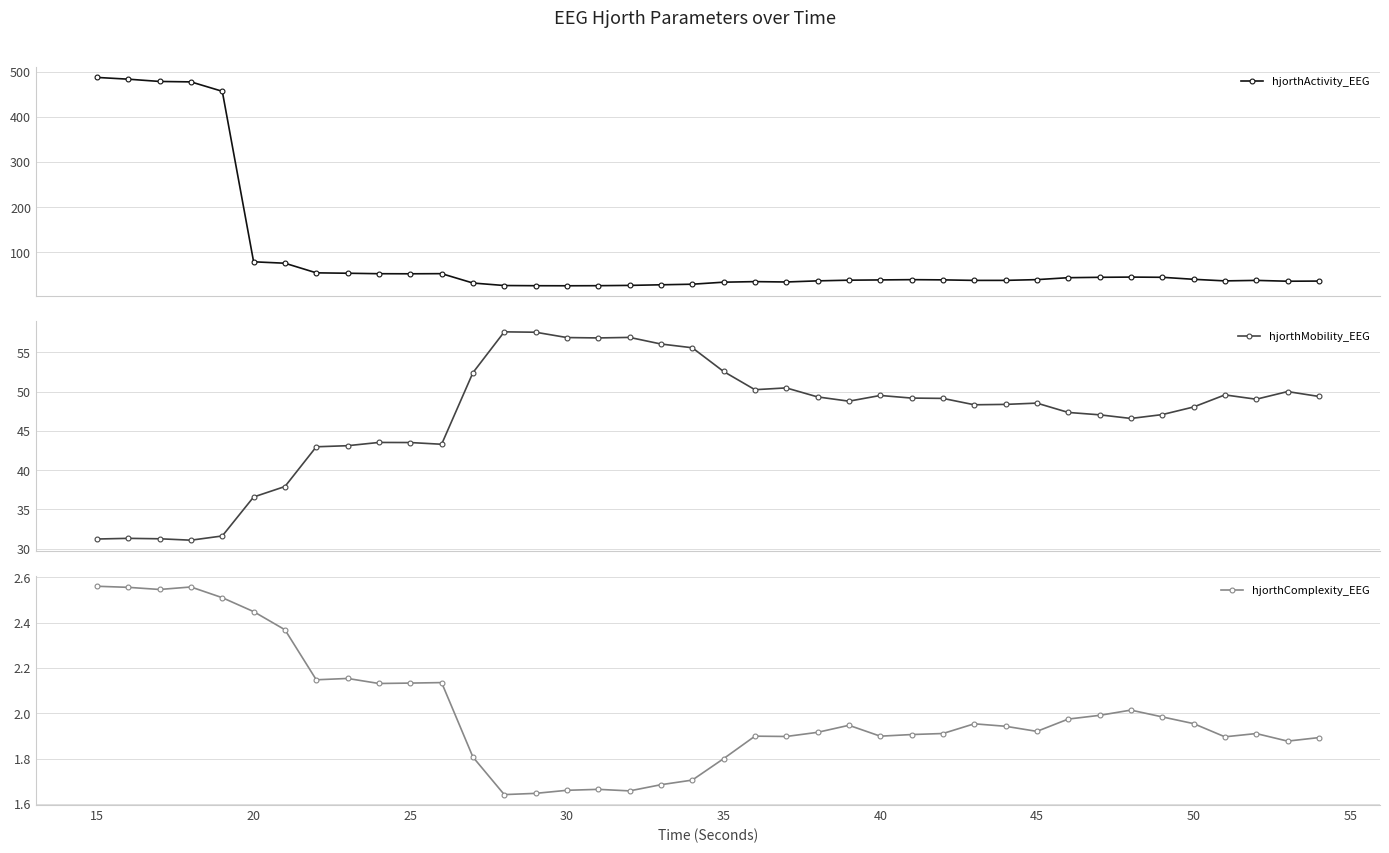

How many interior local peaks does the hjorthActivity_EEG series have?

5